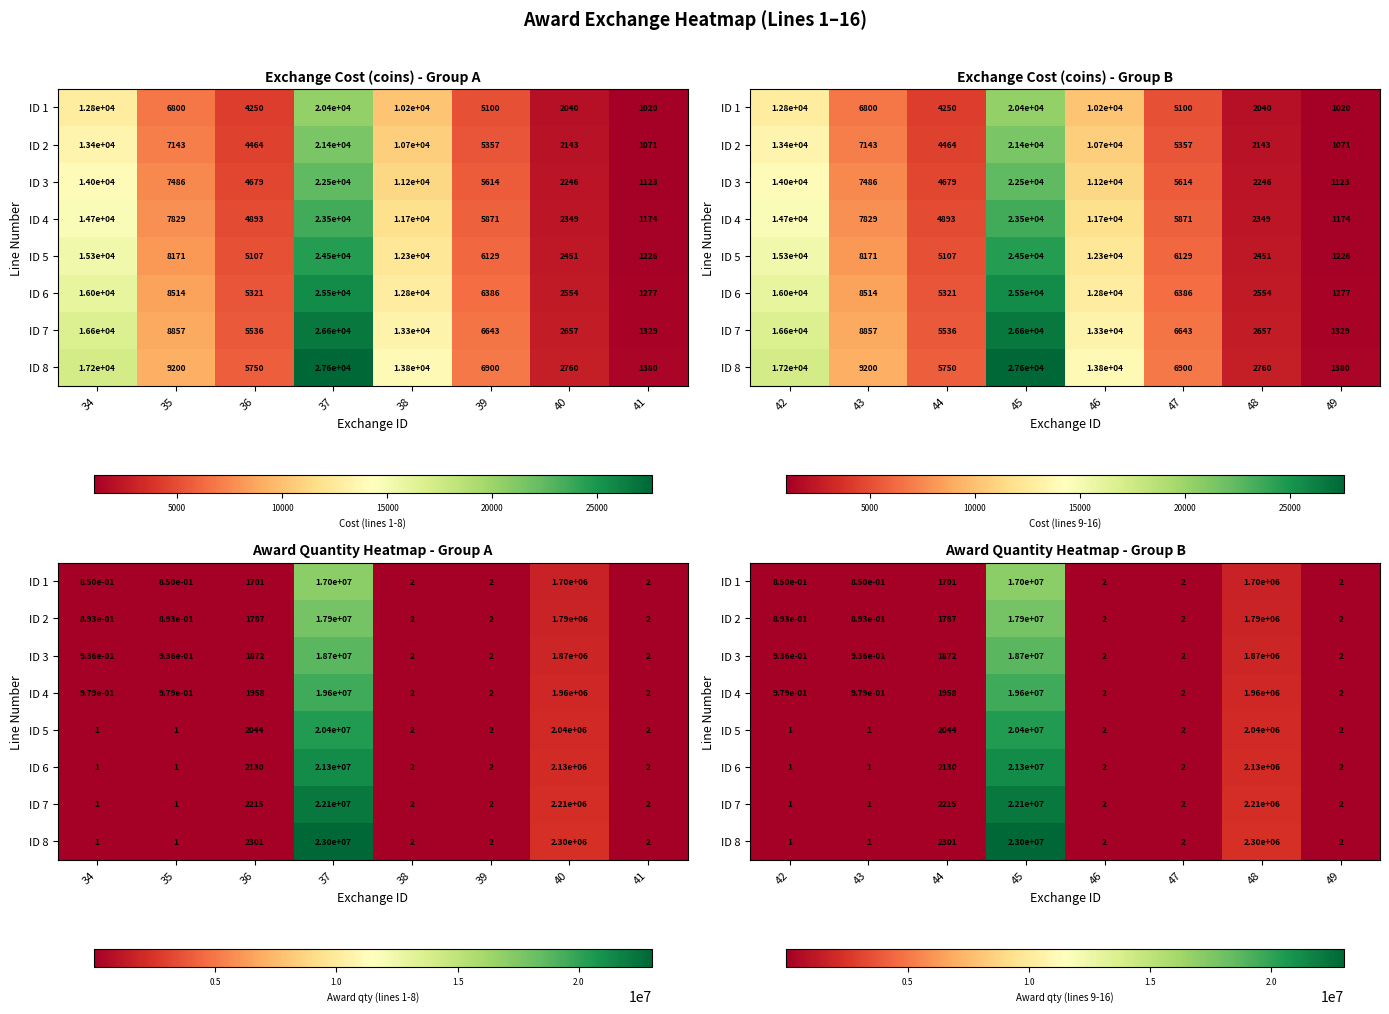

The value of ID 8 at 43 is 2.1. True or false?

False